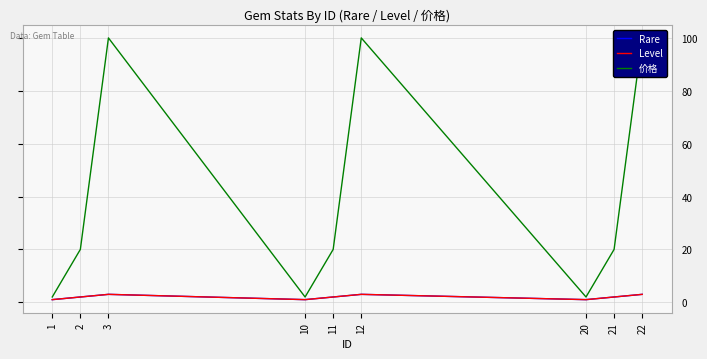

What is the spread (max minus min) of values at 2?

18